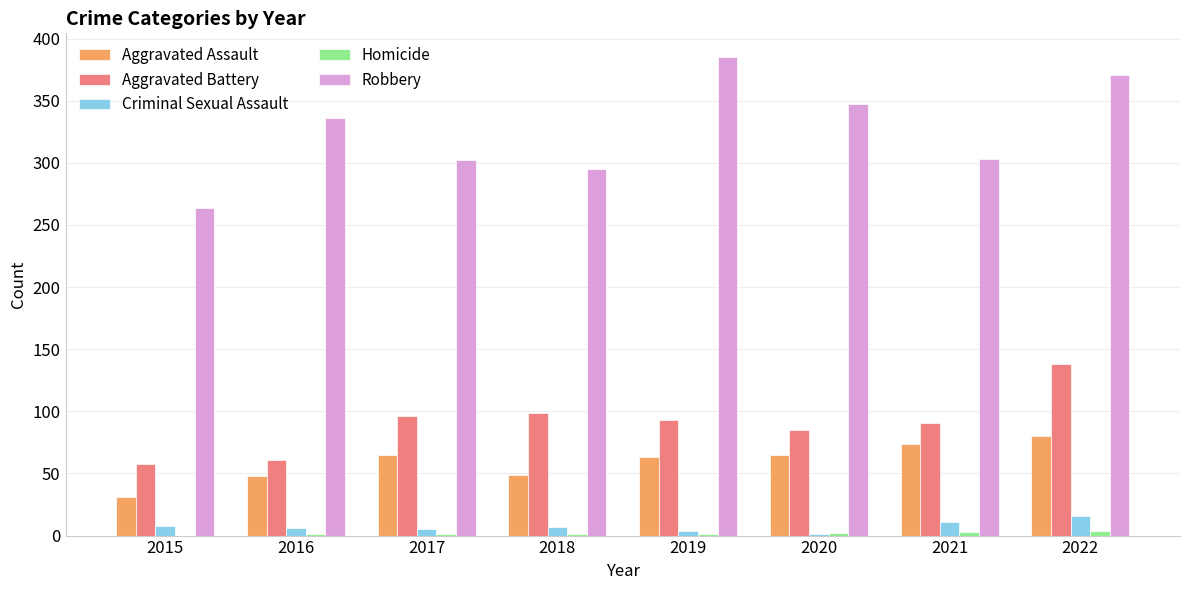

How many series are shown in this chart?

5